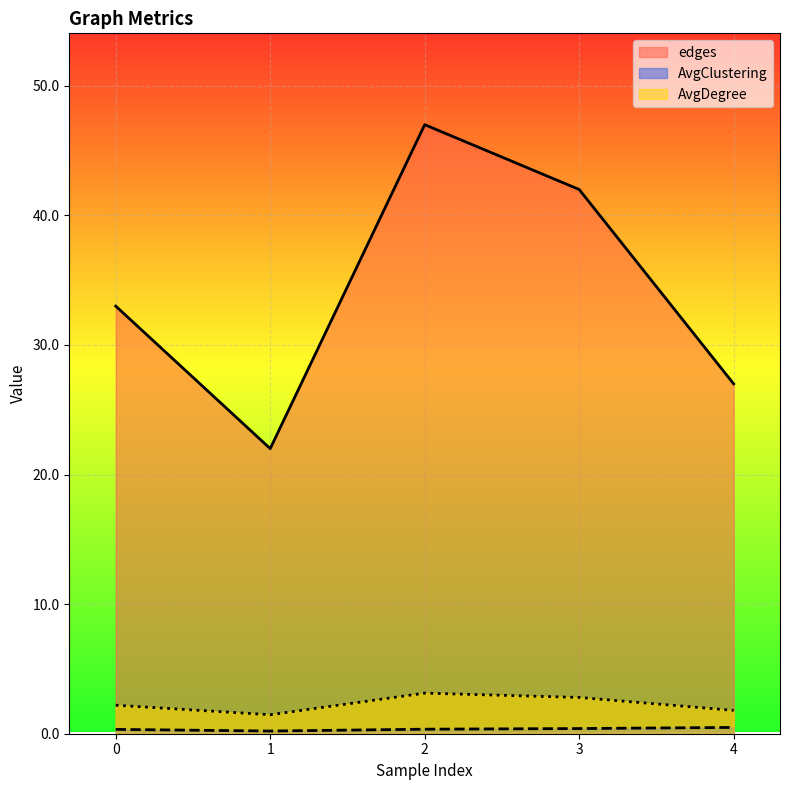

Which series changed the most between 0 and 4?

edges